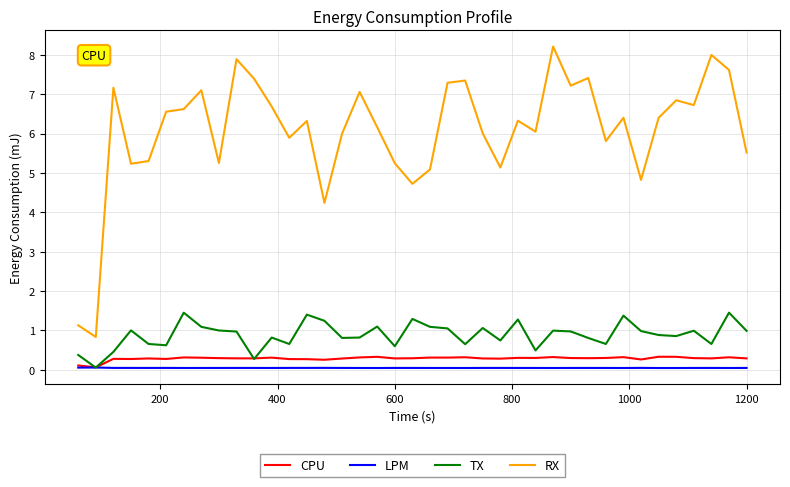

True or false: RX and CPU intersect in this chart.

False